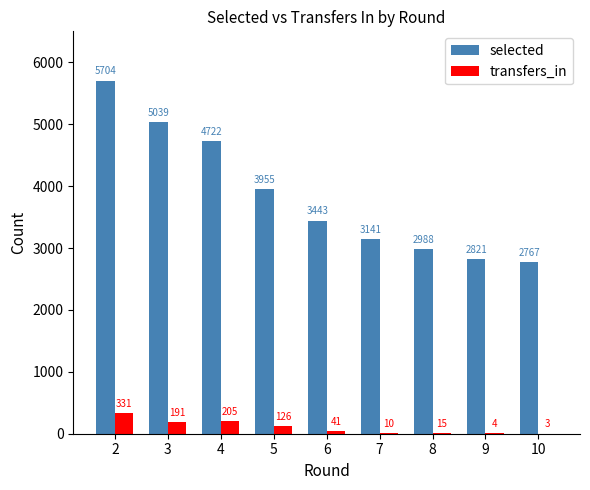

How many series are shown in this chart?

2